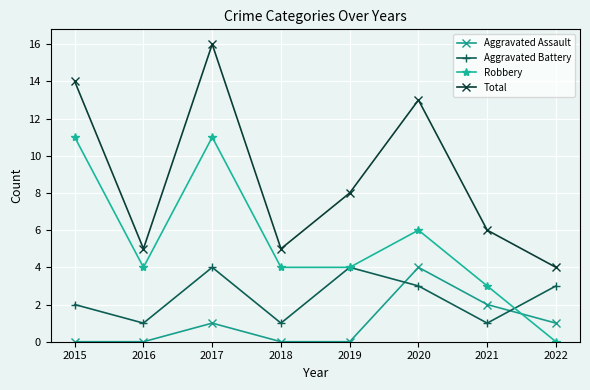

How many interior local valleys does the Aggravated Battery series have?

3